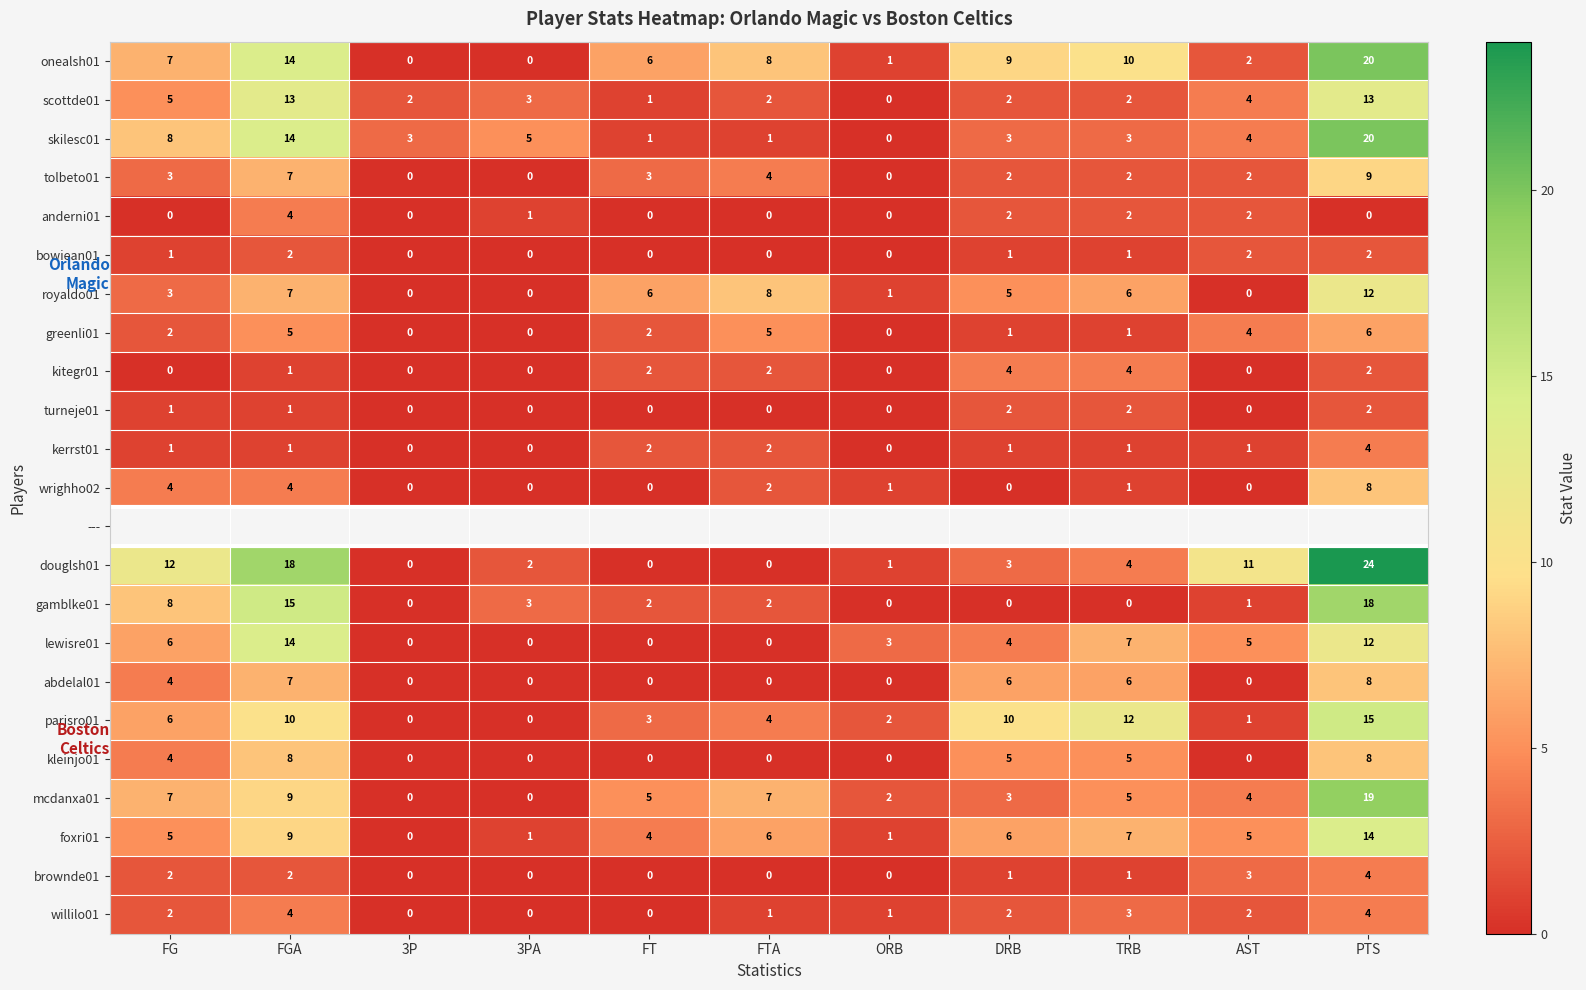

How many bowiean01 values are between 0 and 2?

11